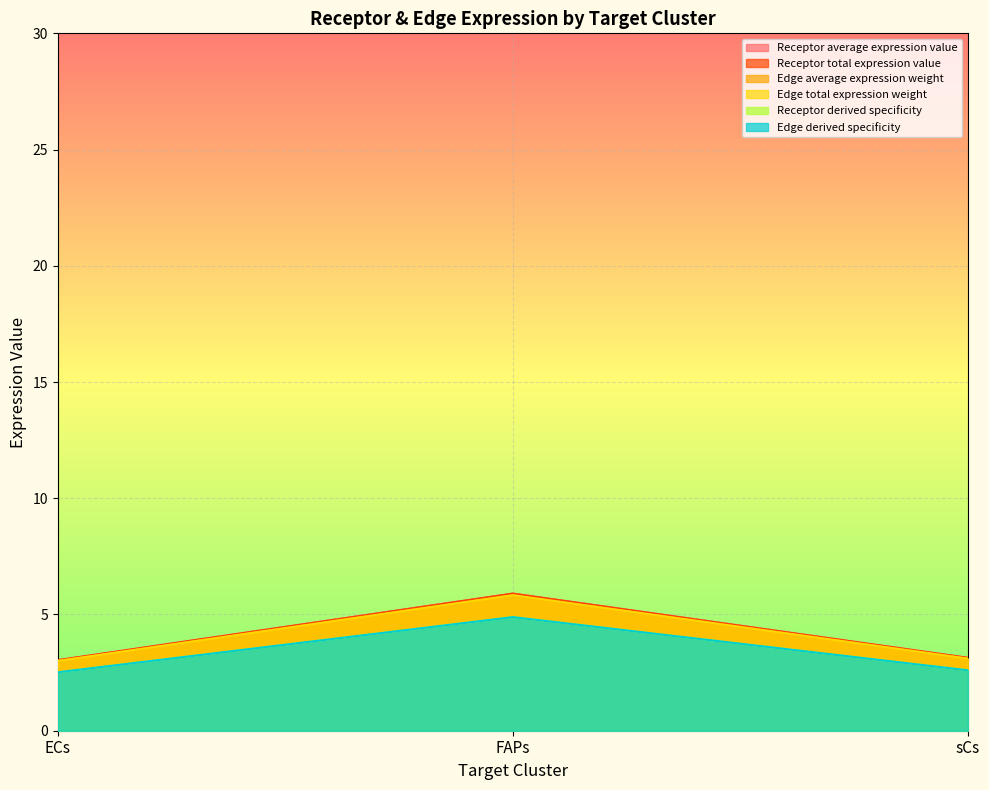

At which label does Edge average expression weight reach its minimum?

ECs